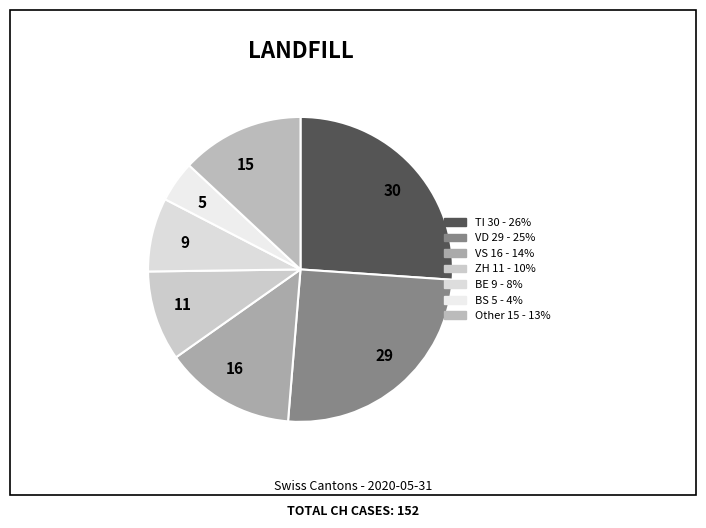

Approximately how many times larger is the value at 30 compared to 16?

1.9